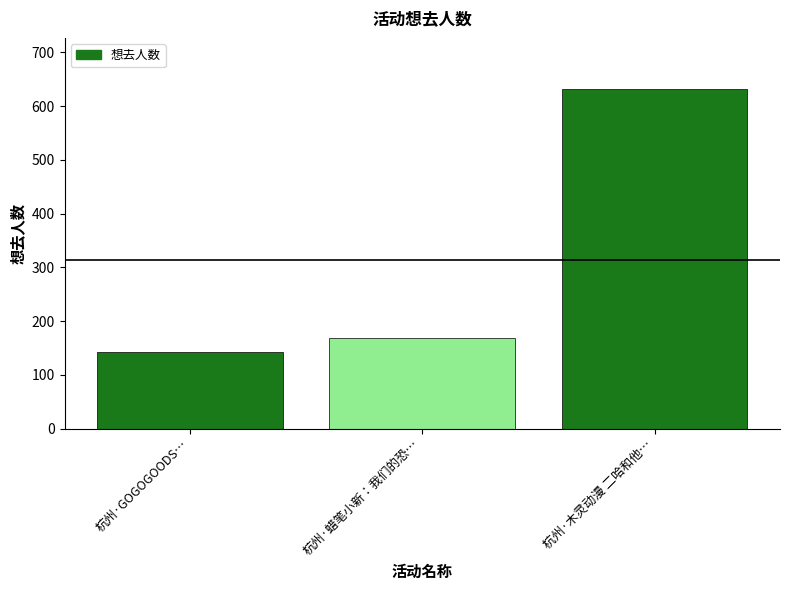

How many values are below 169?

1